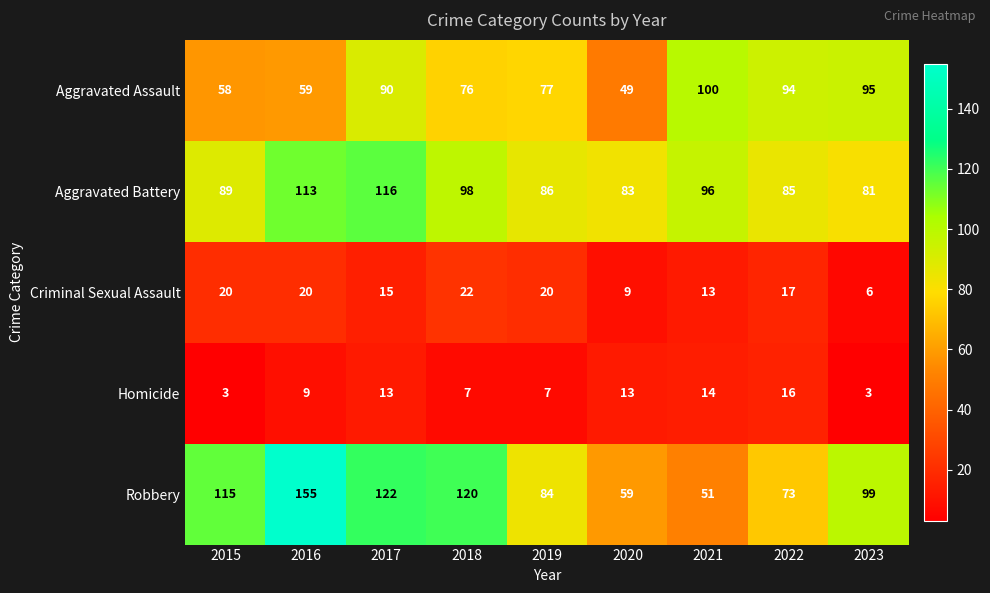

At which label does Homicide reach its peak?

2022